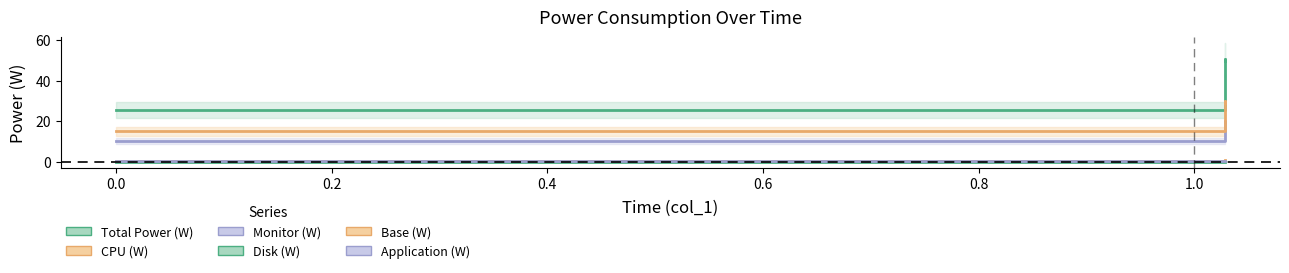

What are all the series names shown in the legend?

Total Power (W), CPU (W), Monitor (W), Disk (W), Base (W), Application (W)